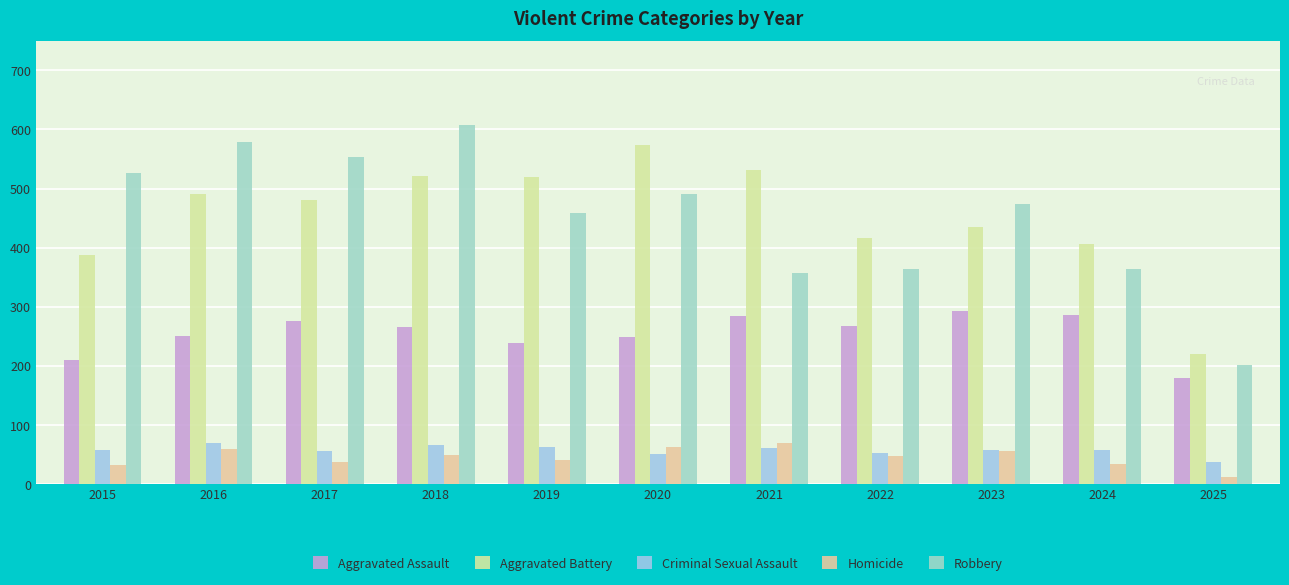

Reading right to left, extract all data points from this chart.

Aggravated Assault: 179	285	293	267	284	249	238	265	276	250	210
Aggravated Battery: 219	406	435	417	531	574	520	522	480	491	387
Criminal Sexual Assault: 37	58	57	52	61	50	62	66	55	69	58
Homicide: 12	34	55	47	69	63	40	49	37	59	32
Robbery: 201	363	473	364	357	491	458	608	553	579	527